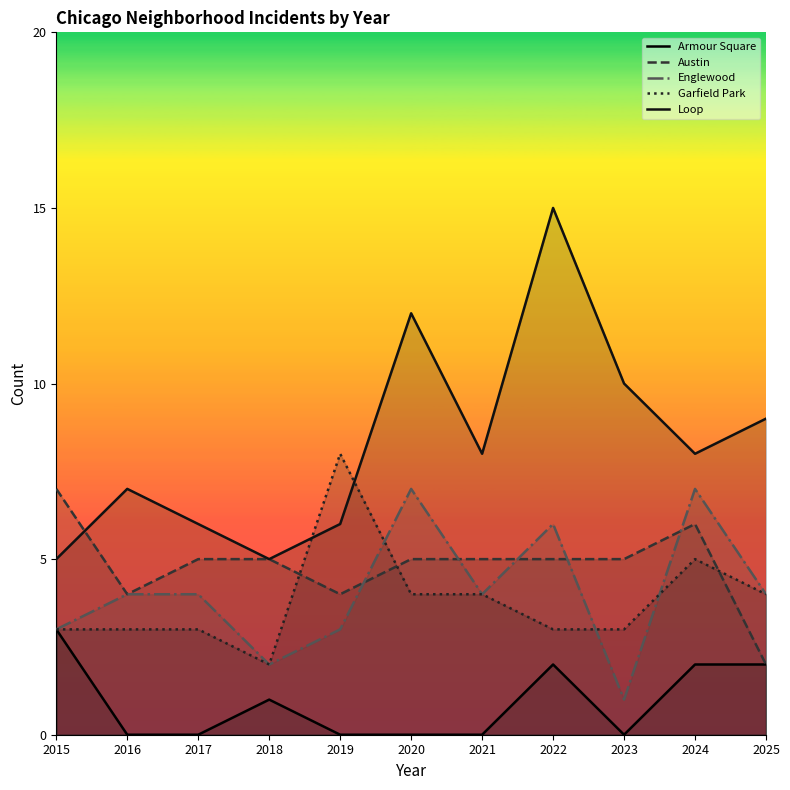

Reading left to right, transcribe all the data shown in this chart.

Armour Square: 3	0	0	1	0	0	0	2	0	2	2
Austin: 7	4	5	5	4	5	5	5	5	6	2
Englewood: 3	4	4	2	3	7	4	6	1	7	4
Garfield Park: 3	3	3	2	8	4	4	3	3	5	4
Loop: 5	7	6	5	6	12	8	15	10	8	9